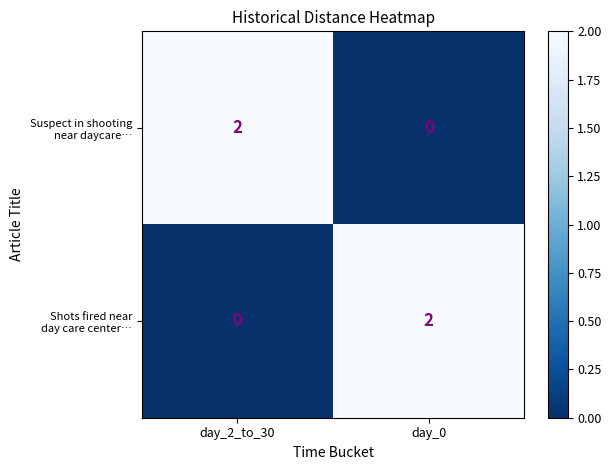

Which series changed the most between day_2_to_30 and day_0?

Suspect in shooting near daycare…